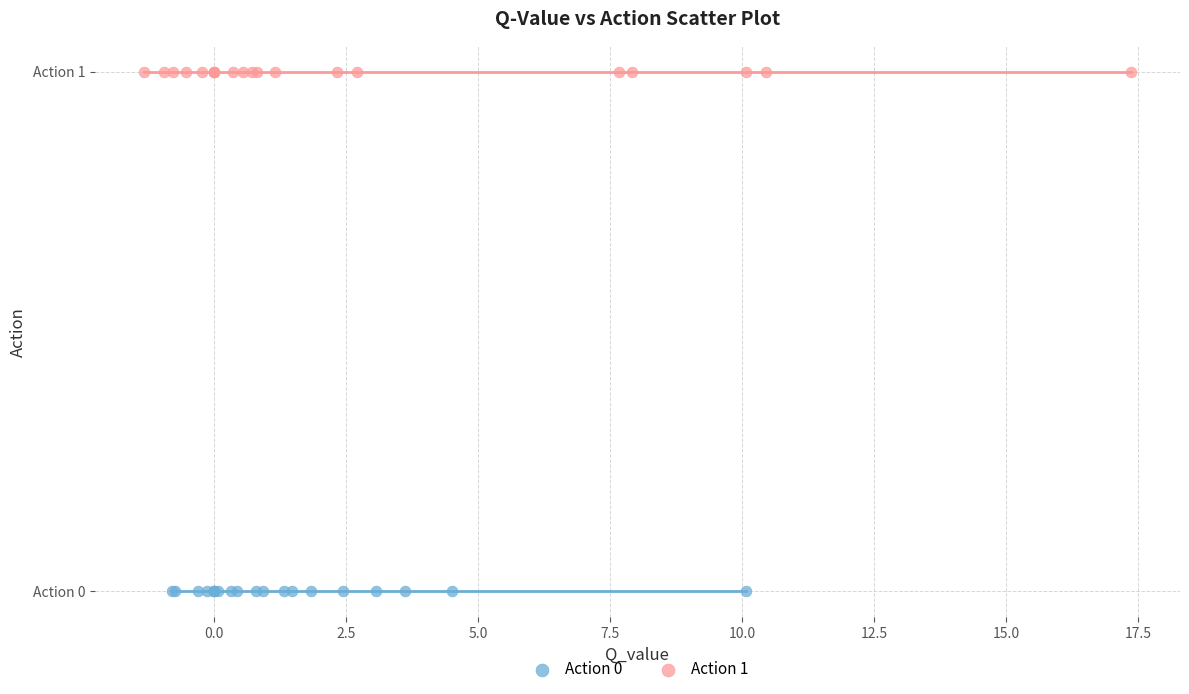

Which series reaches the maximum Y coordinate?

Action 1